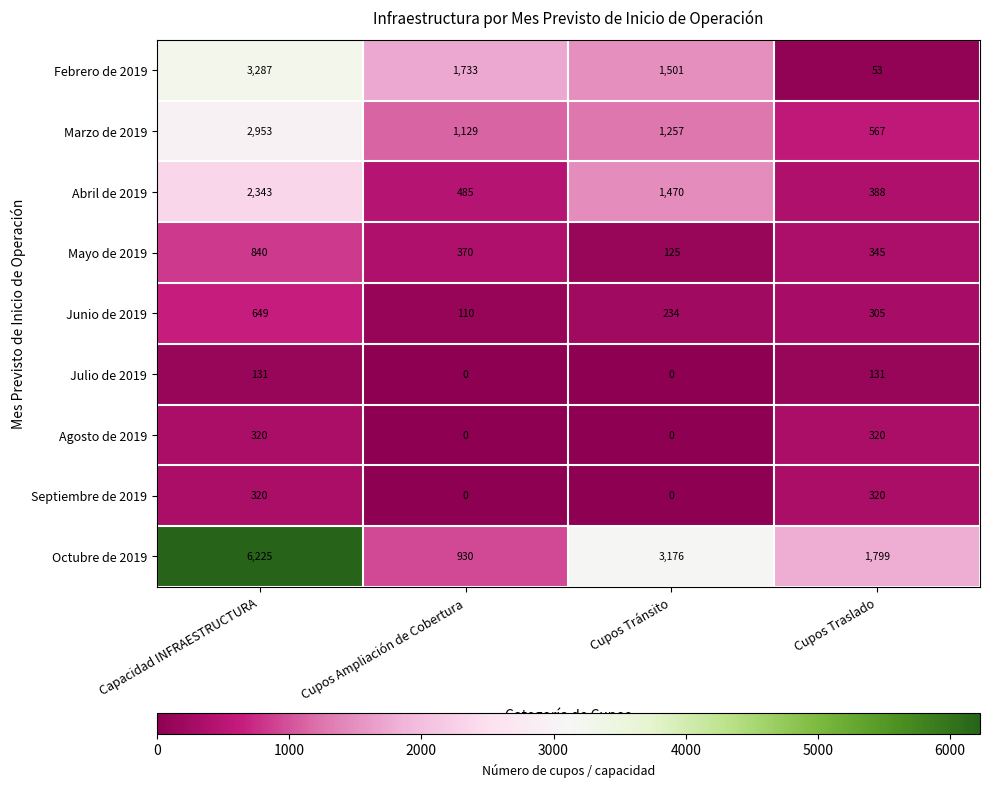

The value of Octubre de 2019 at Cupos Traslado is 948. True or false?

False